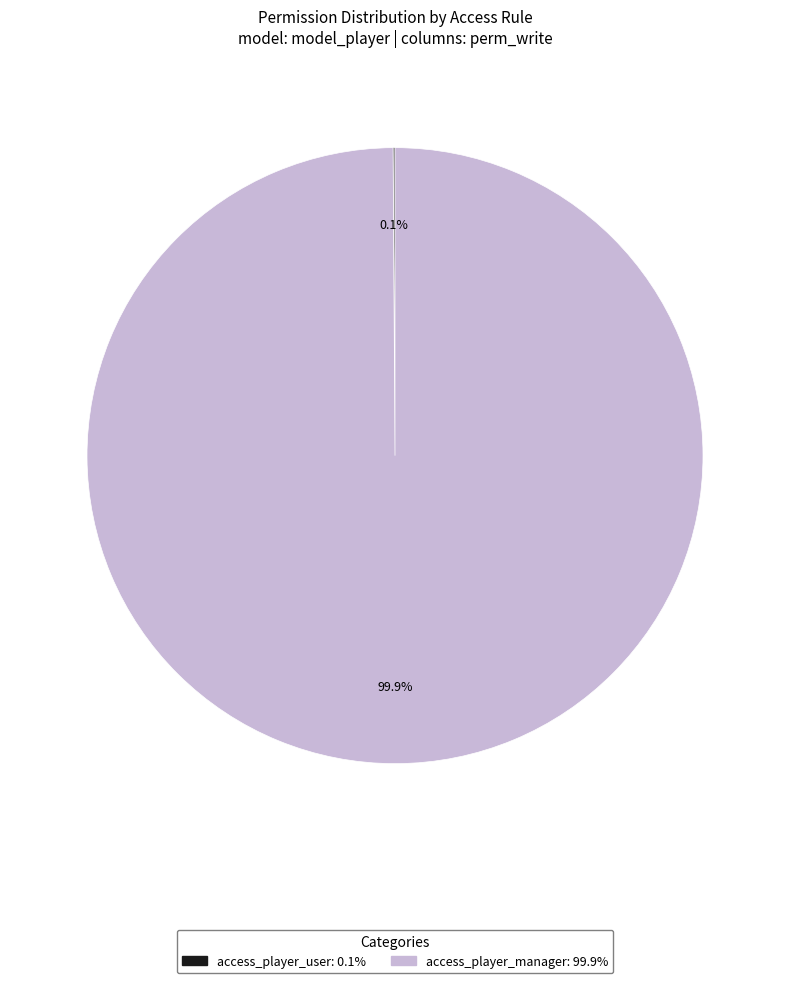

Which slice is the largest?

access_player_manager